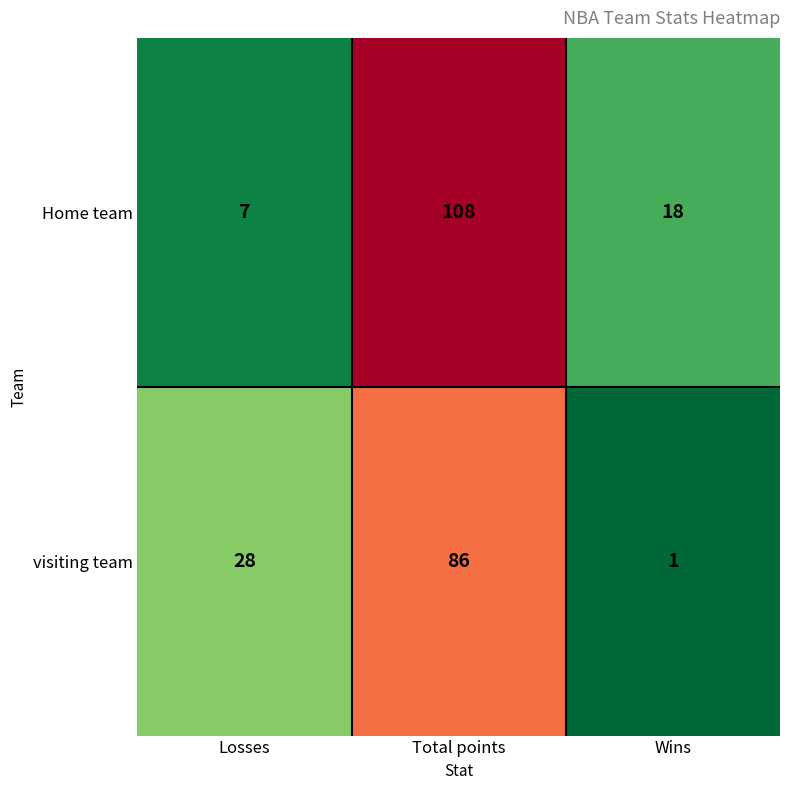

The value of visiting team at Wins is 1. True or false?

True